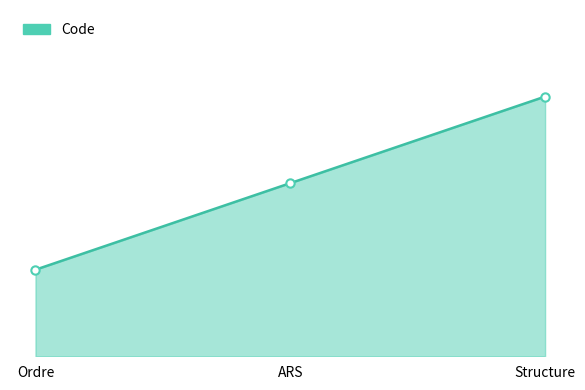

Reading right to left, extract all data points from this chart.

Structure=3	ARS=2	Ordre=1